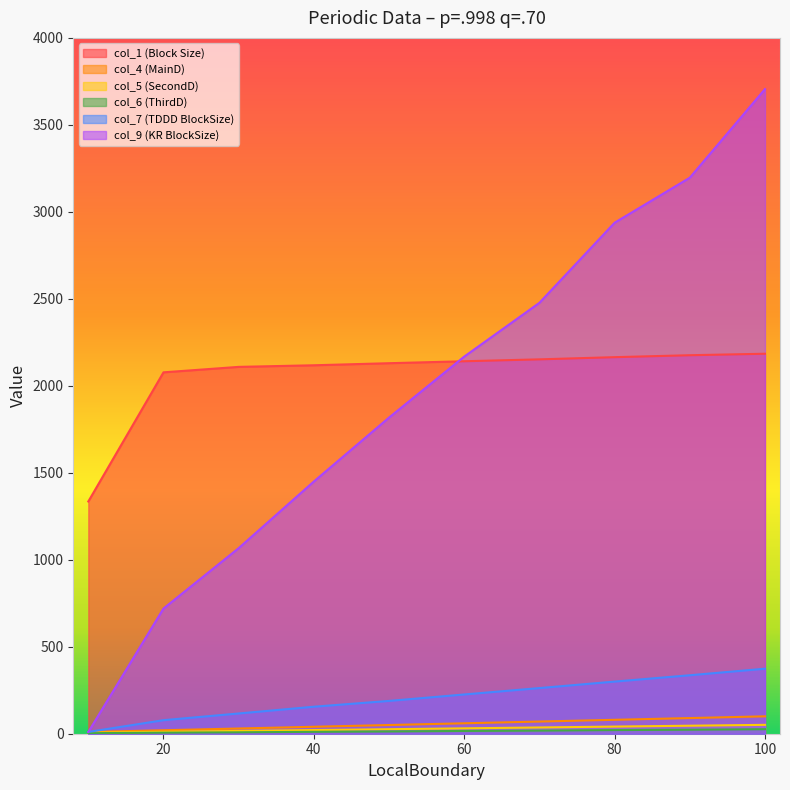

Which series has the largest total across all categories?

col_1 (Block Size)